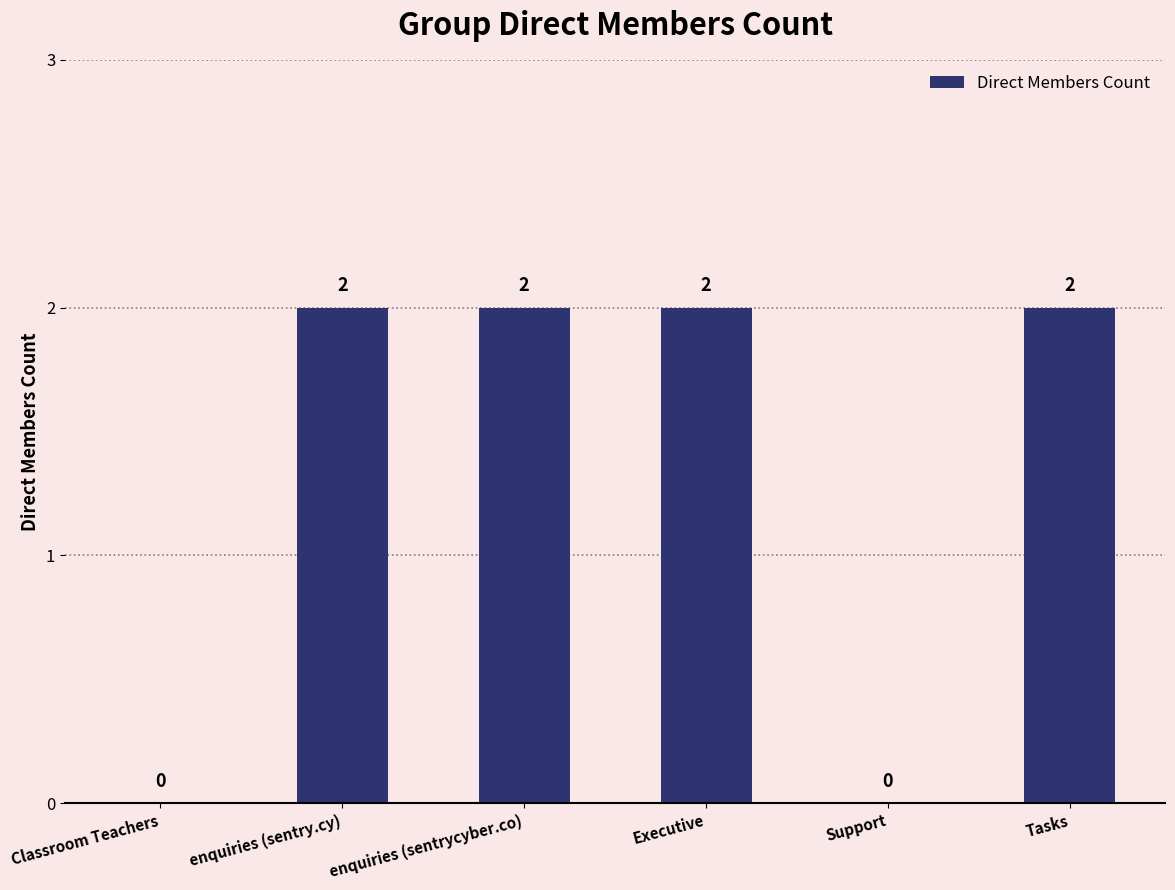

How many series are shown in this chart?

1